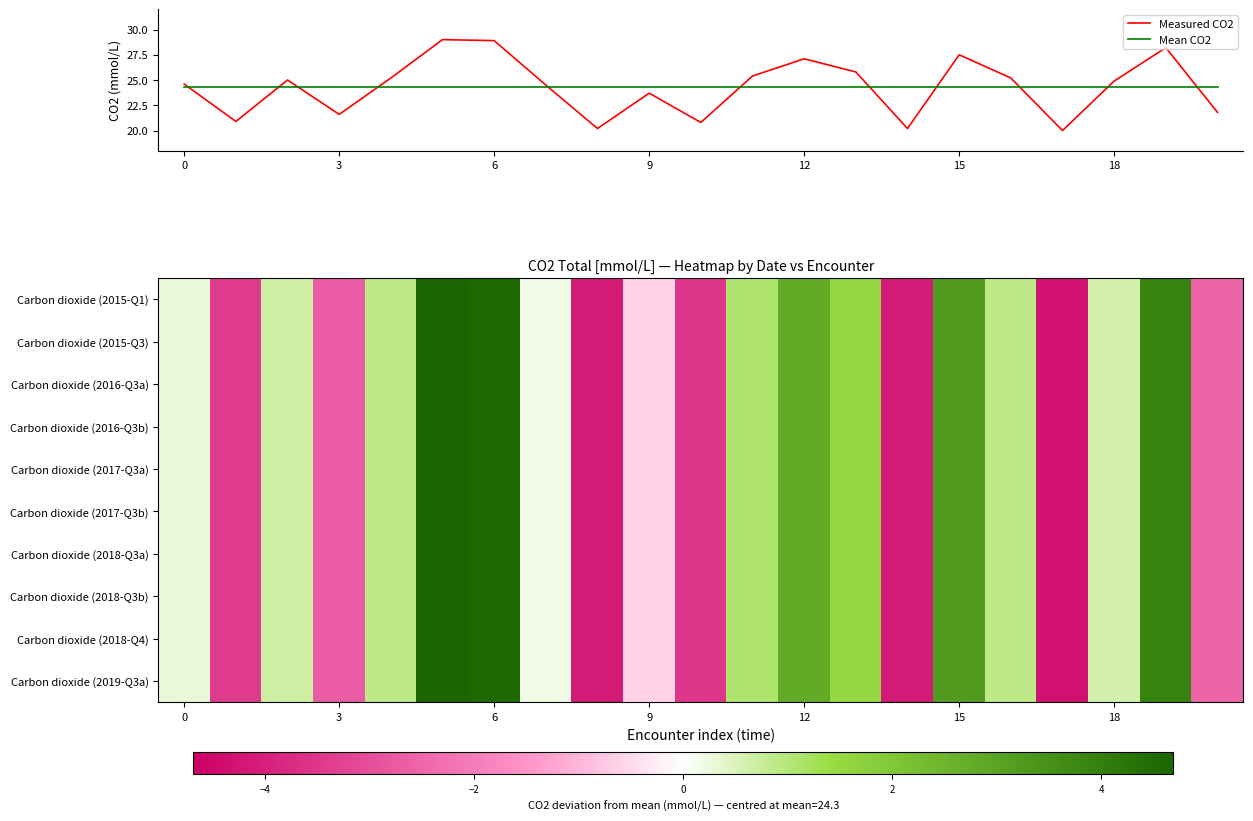

Which series has the largest total across all categories?

Measured CO2